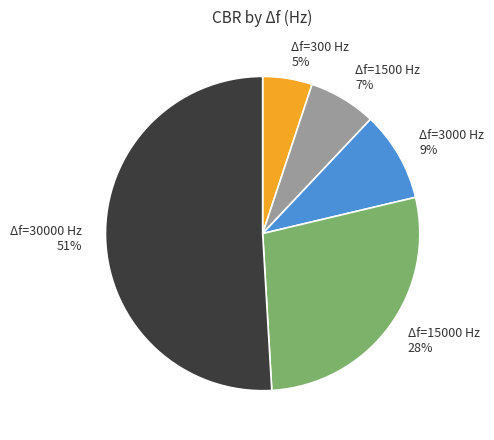

To the nearest percent, what is the average slice percentage?

20%